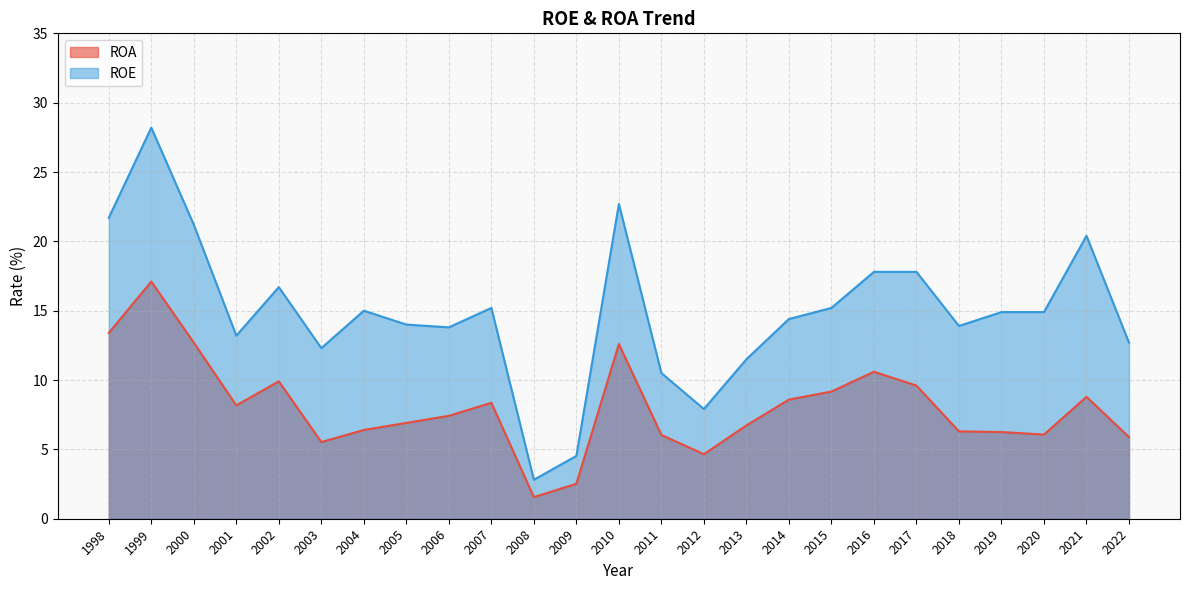

True or false: ROA has more than 2 points higher than both neighbors.

True